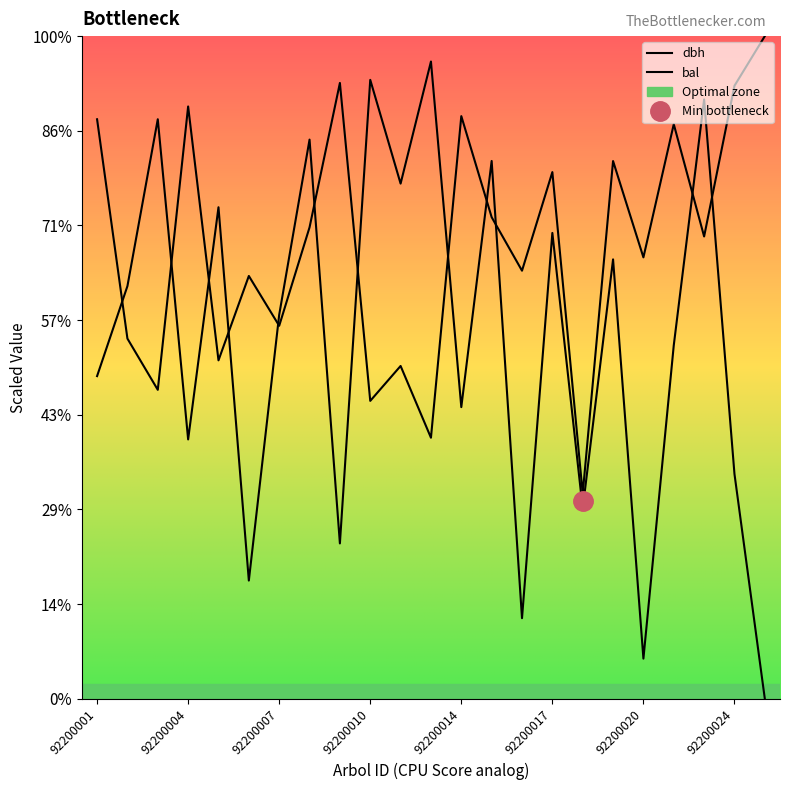

Which series has the largest range (max minus min)?

bal